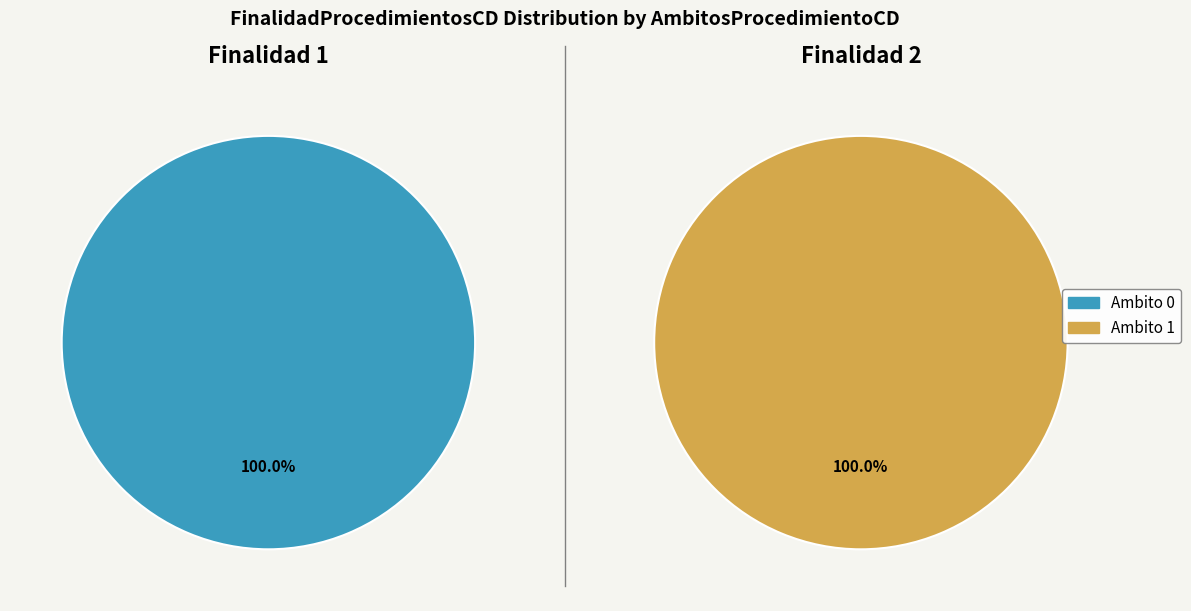

Combined, do 1 and 2 account for over 50%?

Yes